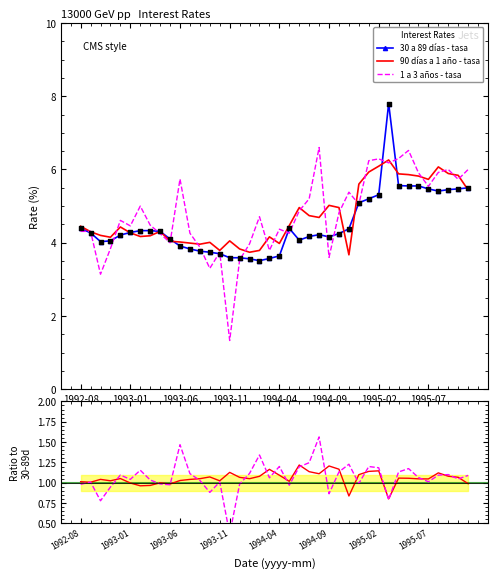

The value of 30 a 89 días - tasa at 1995-07 is 7.9. True or false?

False